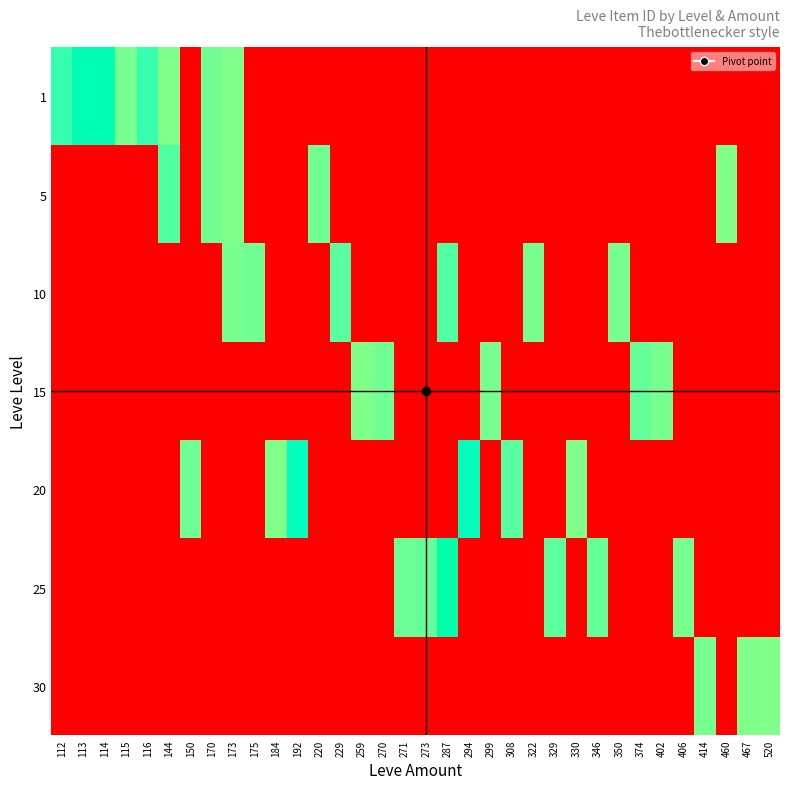

How many data points does each series have?

34